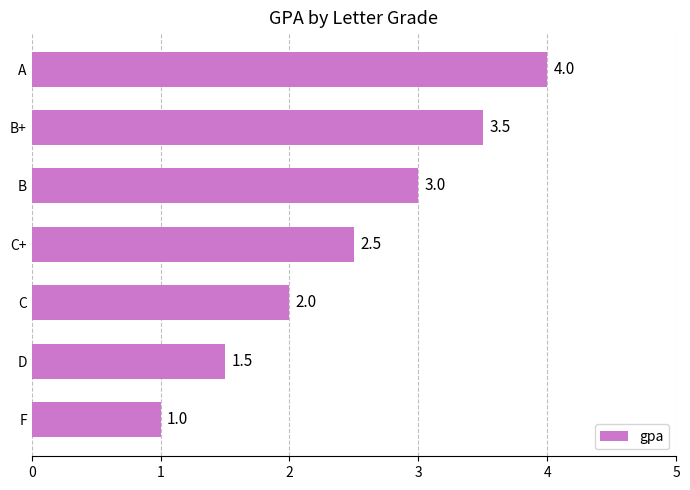

How many data points does each series have?

7